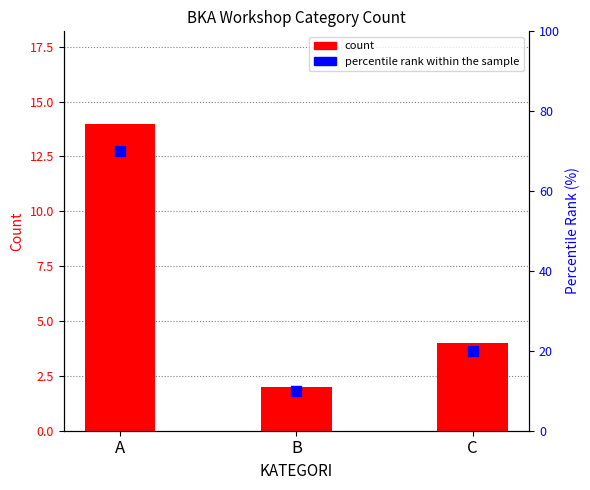

What is the total value across all series at B?

12